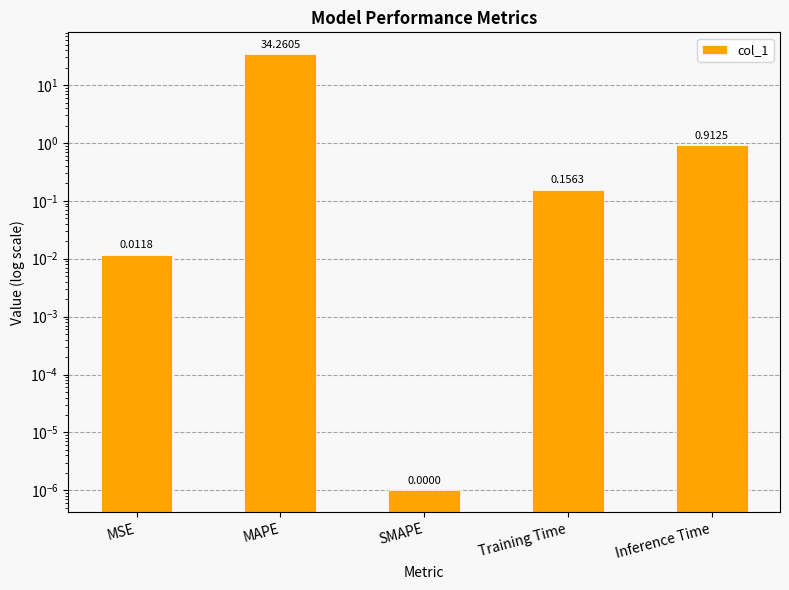

Rank the categories by value from lowest to highest.

SMAPE, MSE, Training Time, Inference Time, MAPE